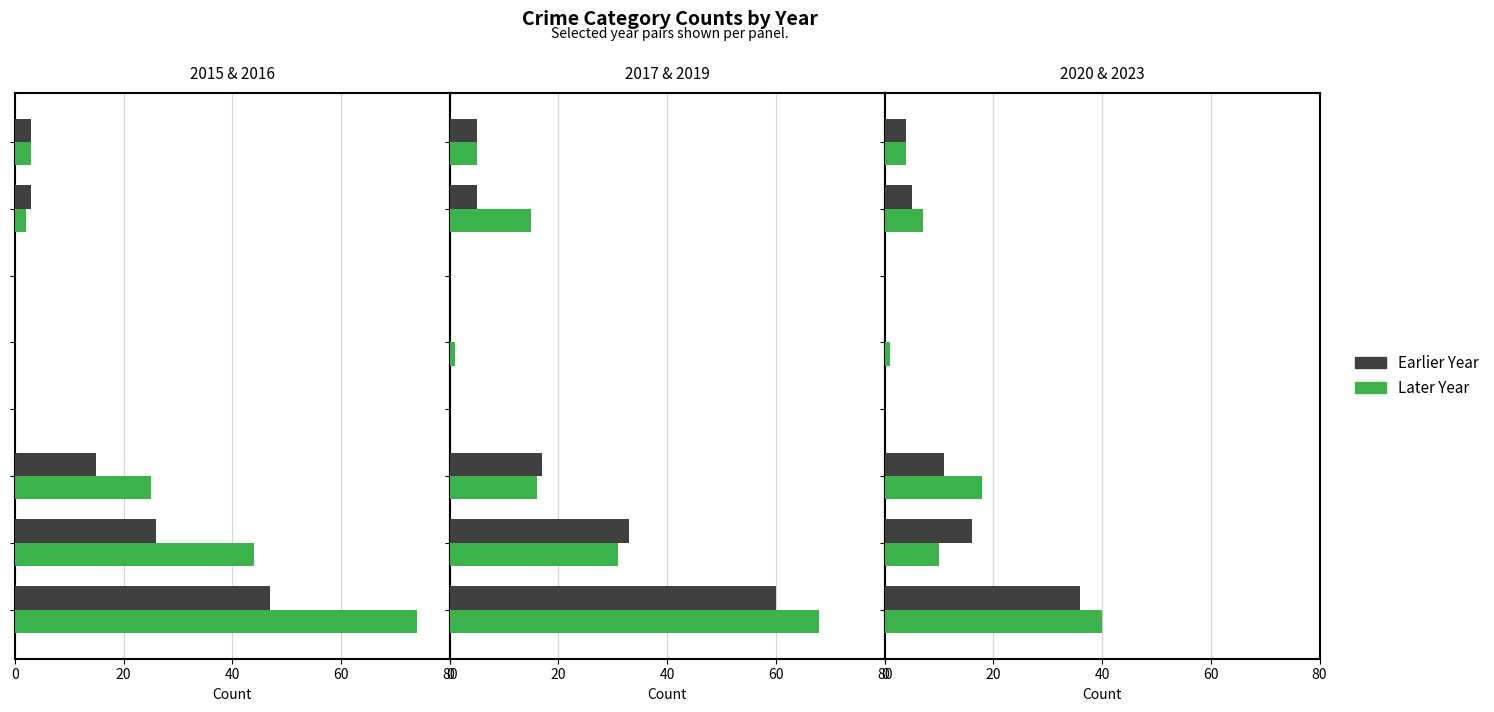

What is the difference between the second highest and minimum values in the 2017 series?

33